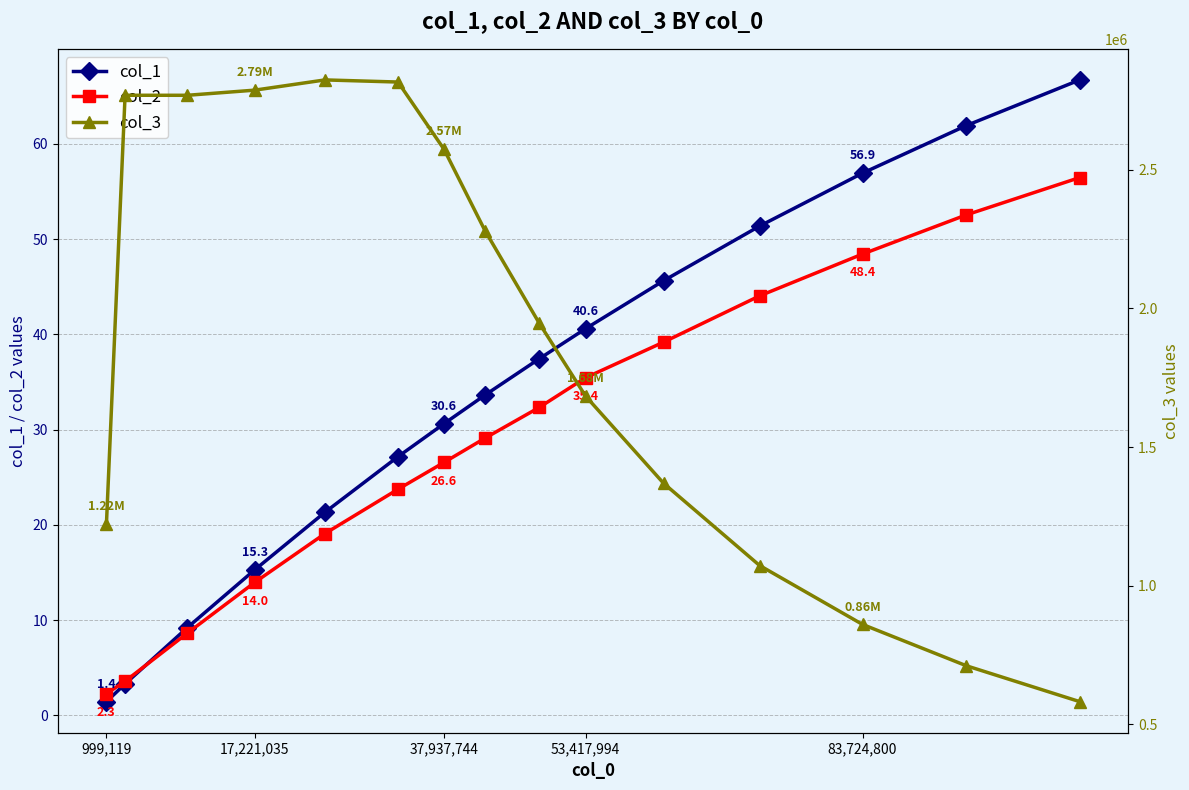

What is the maximum value for col_2?

56.5